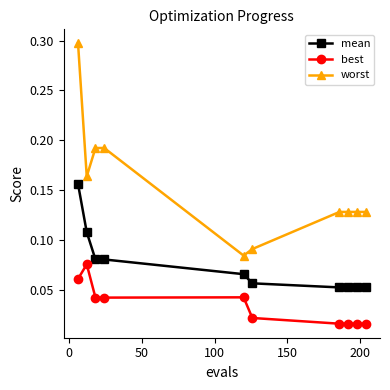

Which series has the largest total across all categories?

worst